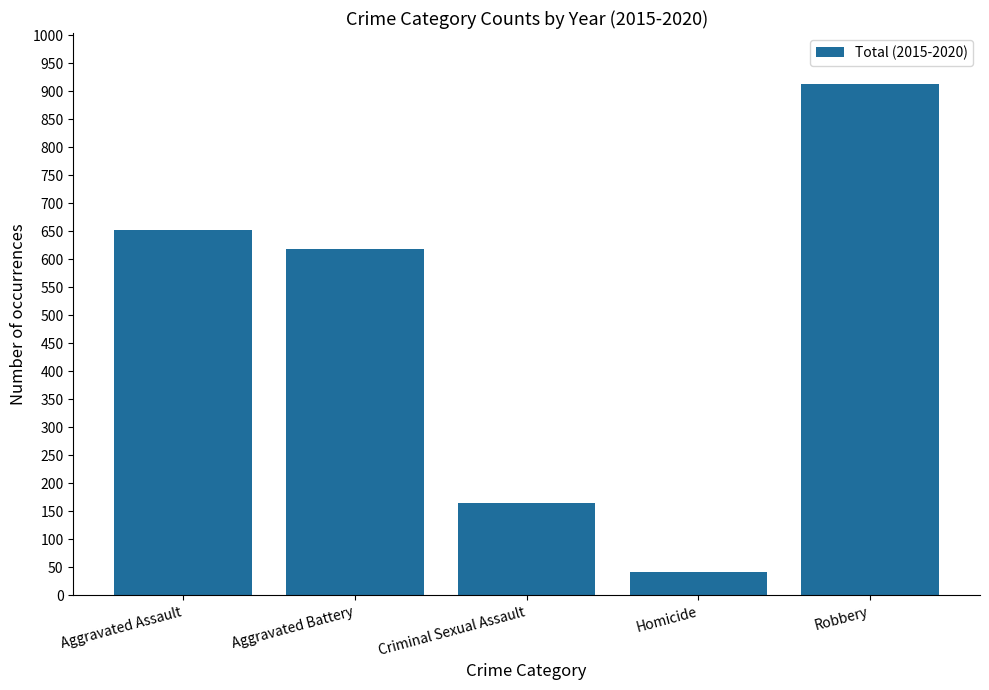

Reading left to right, what are all the values shown in this chart?

Aggravated Assault=653	Aggravated Battery=618	Criminal Sexual Assault=165	Homicide=41	Robbery=913